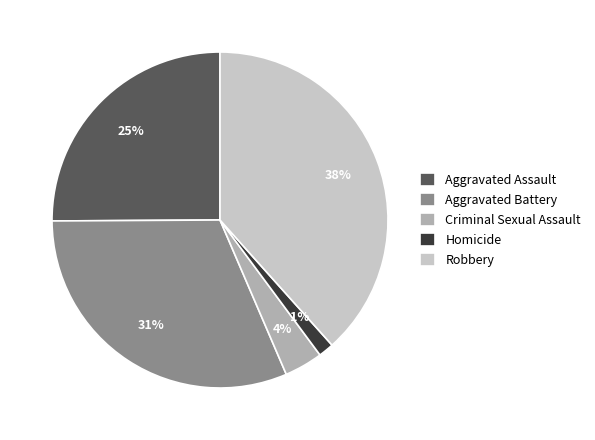

Which slice is the largest?

Robbery